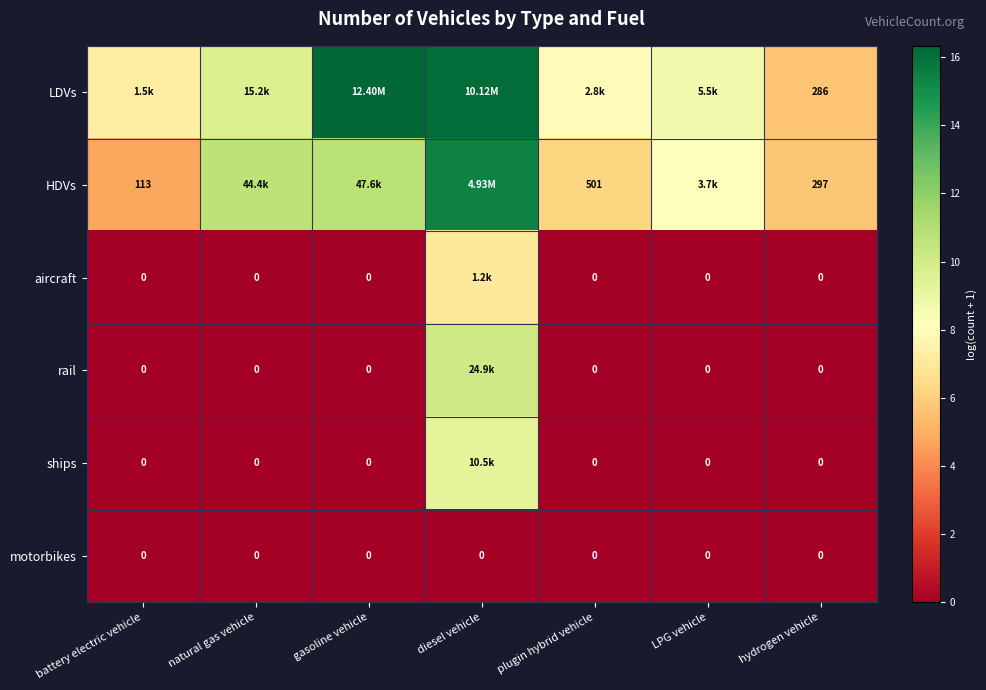

Rank the series by their maximum value, from lowest to highest.

motorbikes, aircraft, ships, rail, HDVs, LDVs